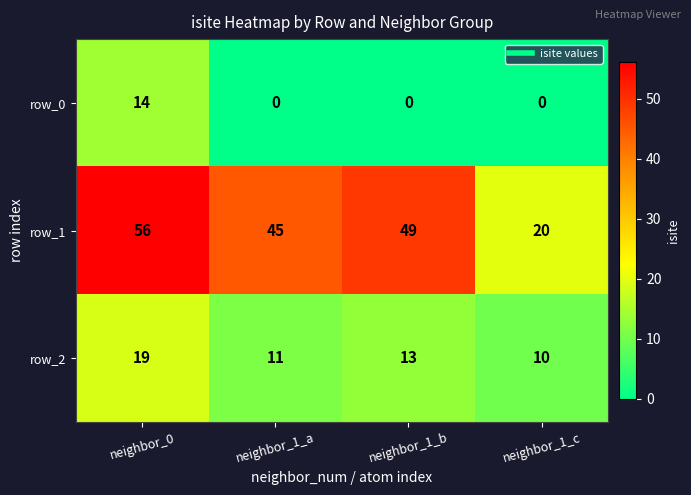

Which series has the largest range (max minus min)?

row_1